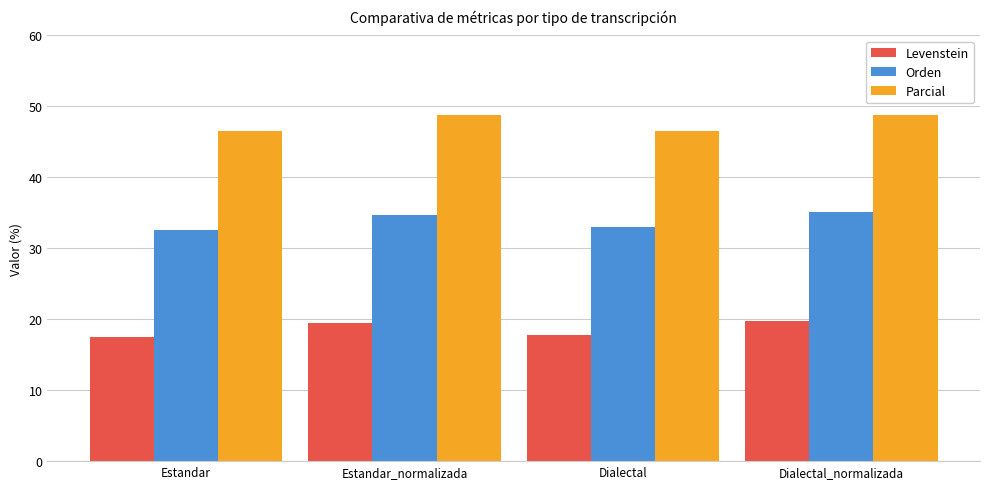

What is the difference between the highest and lowest values at Dialectal?

28.7